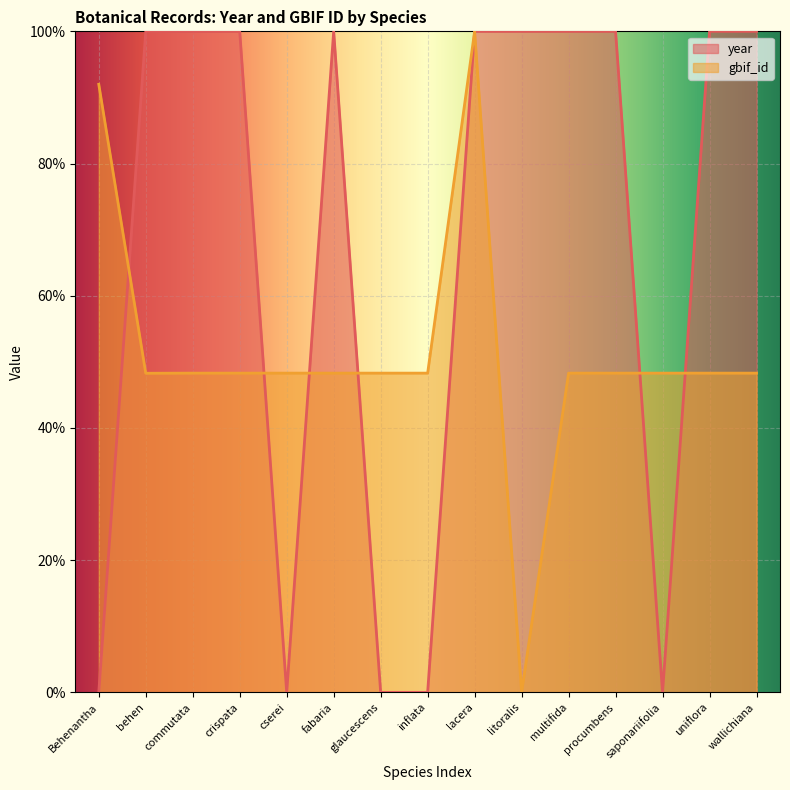

List the labels in order of gbif_id value, smallest first.

litoralis, behen, wallichiana, uniflora, saponariifolia, procumbens, multifida, inflata, glaucescens, fabaria, cserei, crispata, commutata, Behenantha, lacera